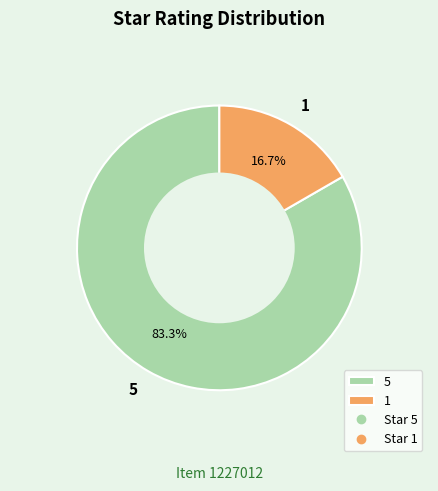

Count the number of slices in the pie.

2